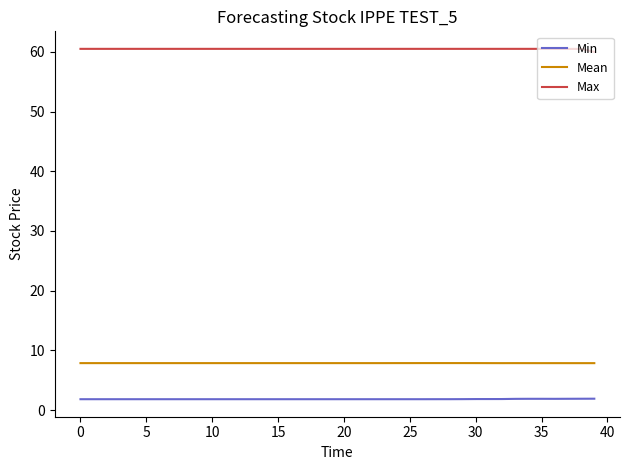

True or false: Min and Mean cross at least once.

False